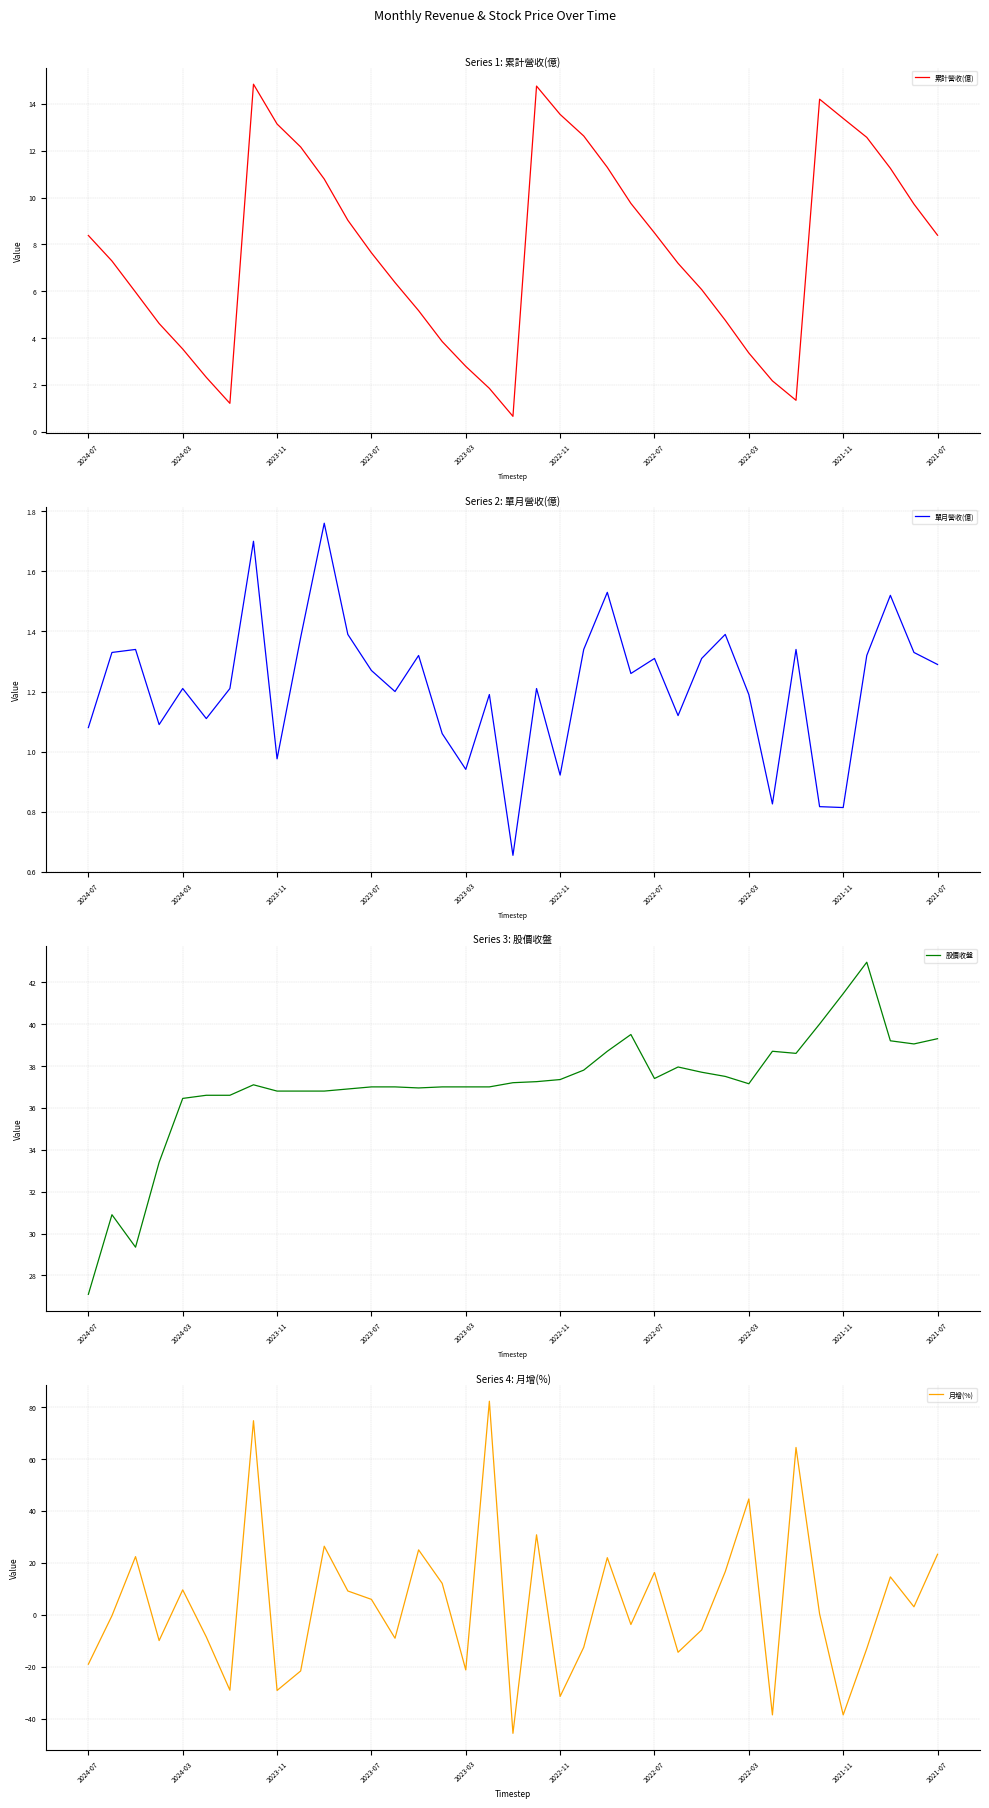

Where is 單月營收(億) nearest to the value 1?

2023-11